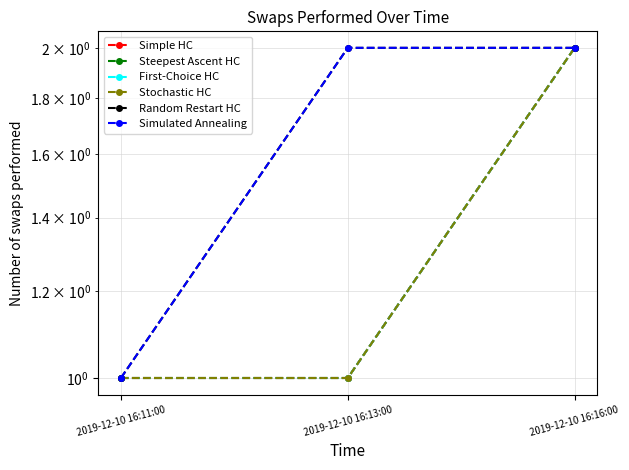

Does the chart have visible grid lines?

Yes